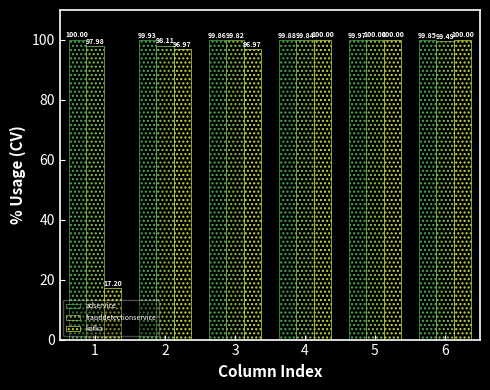

The value of frauddetectionservice at 1 is 63.2. True or false?

False